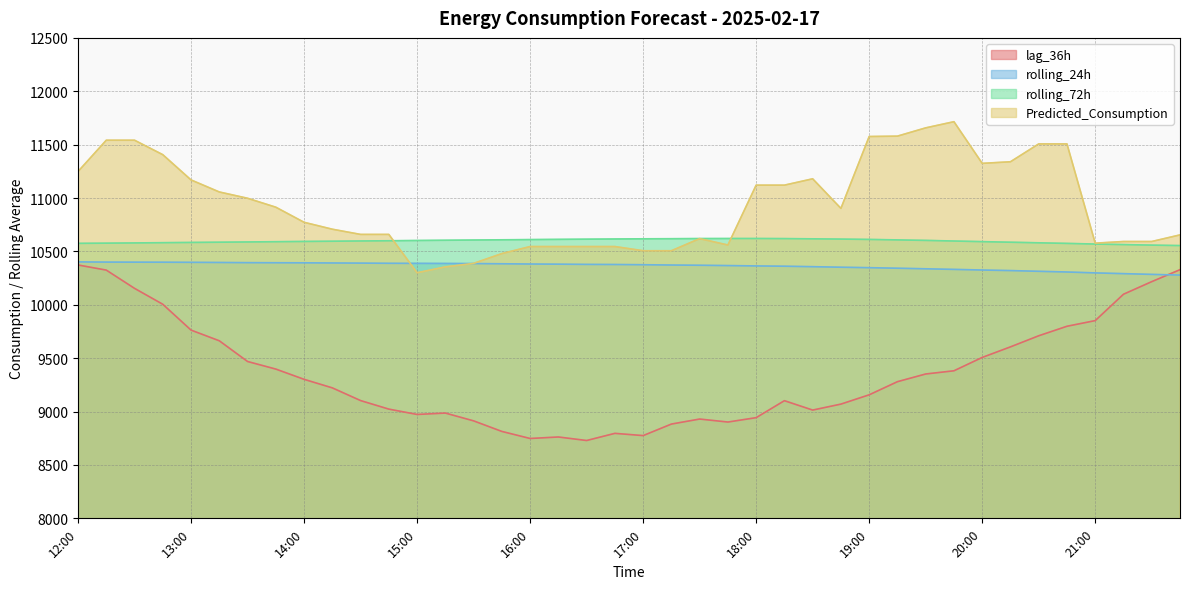

Count the number of categories in the chart.

40